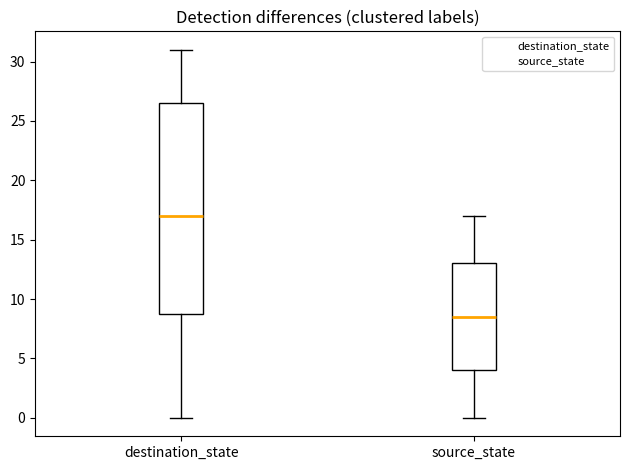

Reading left to right, read every box against the y-axis: the position of its median line, the range the box covers, and the ends of its whiskers. The values are not printed on the chart, so give them approximately, as read against the axis.

destination_state: median 17.0, box 9.0 to 26.5, whiskers 0.0 to 31.0
source_state: median 8.5, box 4.0 to 13.0, whiskers 0.0 to 17.0